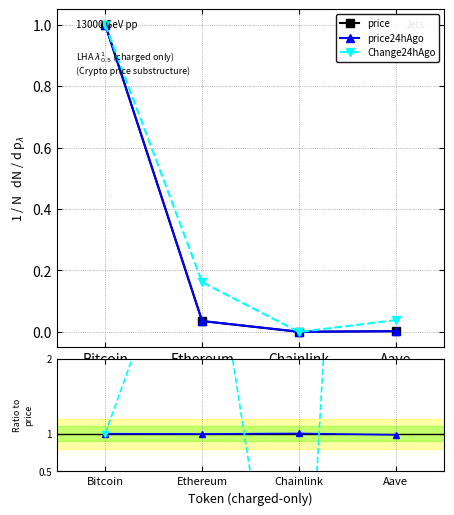

Does the chart display data point markers on the line(s)?

Yes